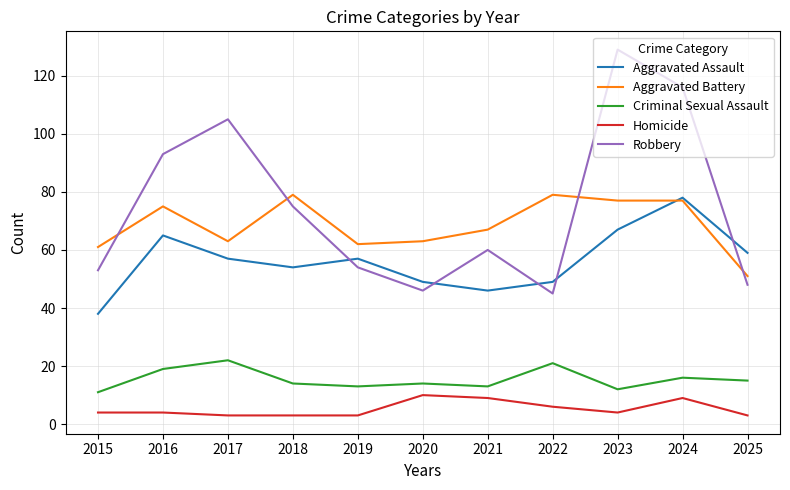

The value of Criminal Sexual Assault at 2018 is 23. True or false?

False